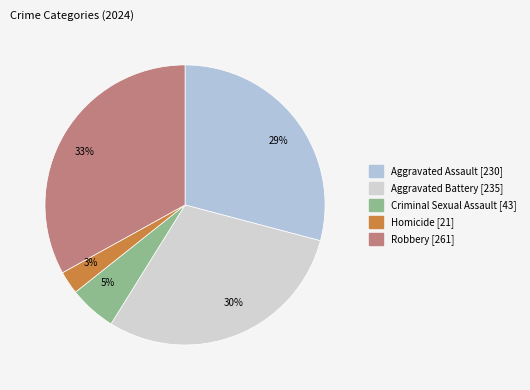

To the nearest percent, what is the difference between the largest and smallest slice percentages?

30%